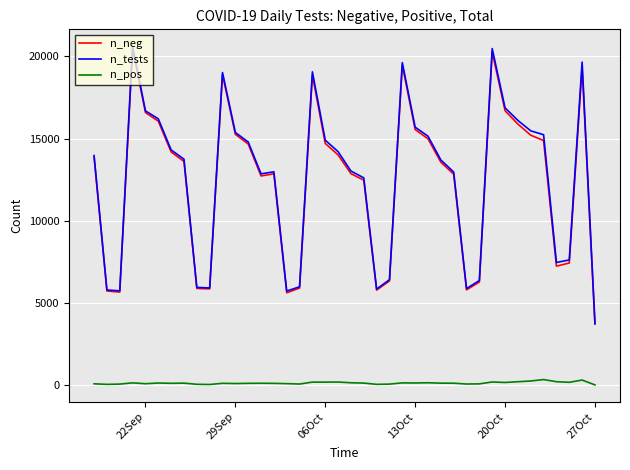

Which series has the widest spread of values?

n_tests